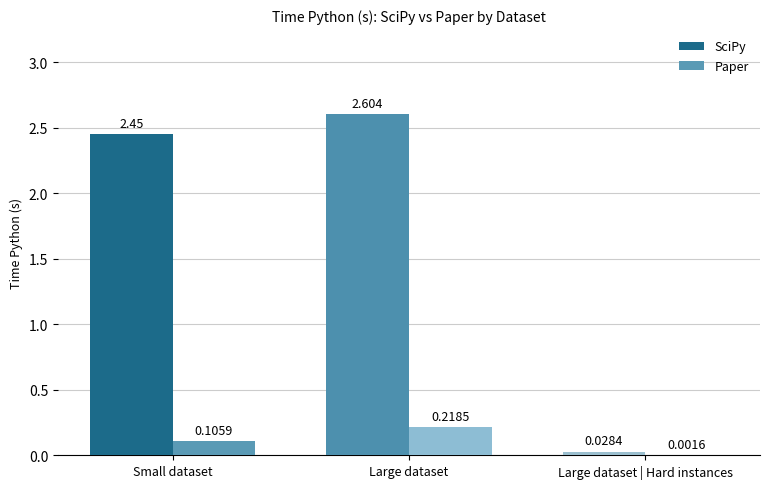

Between Large dataset and Large dataset | Hard instances, which series saw the biggest shift?

SciPy